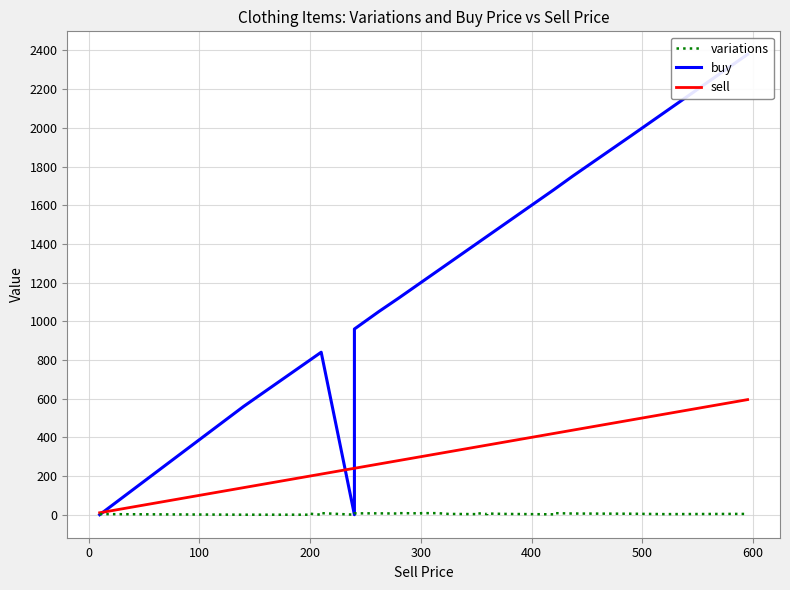

What is the difference between the maximum and second lowest values in the sell series?

455